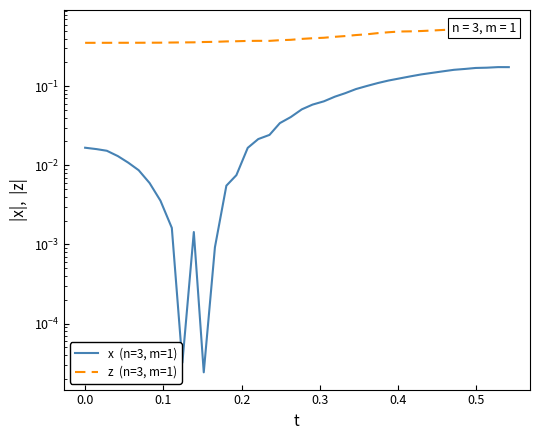

What is the value of the z  (n=3, m=1) point at the 16th from the left?

0.4